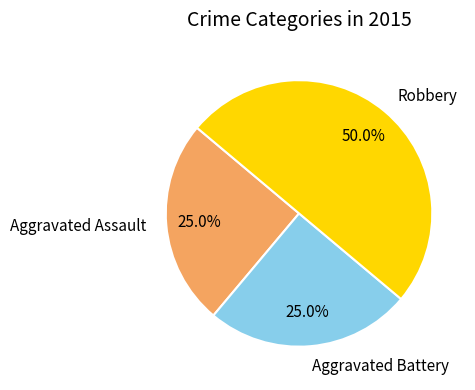

To the nearest percent, what is the combined percentage of Robbery and Aggravated Battery?

75%